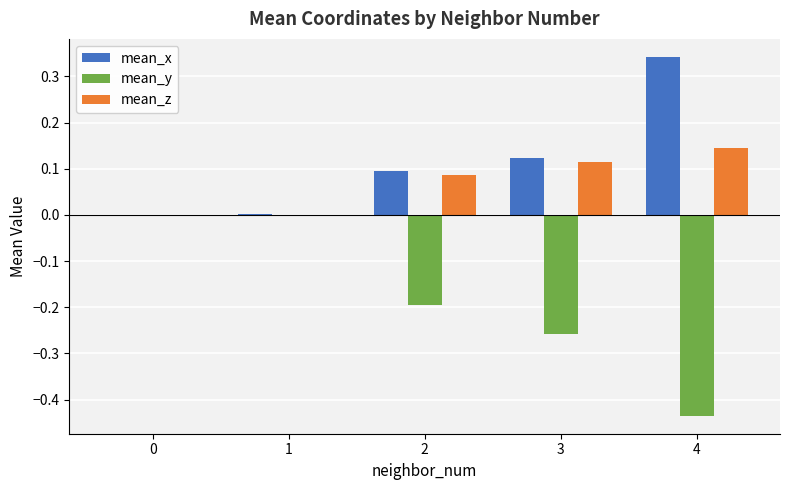

How many groups of bars are there?

5